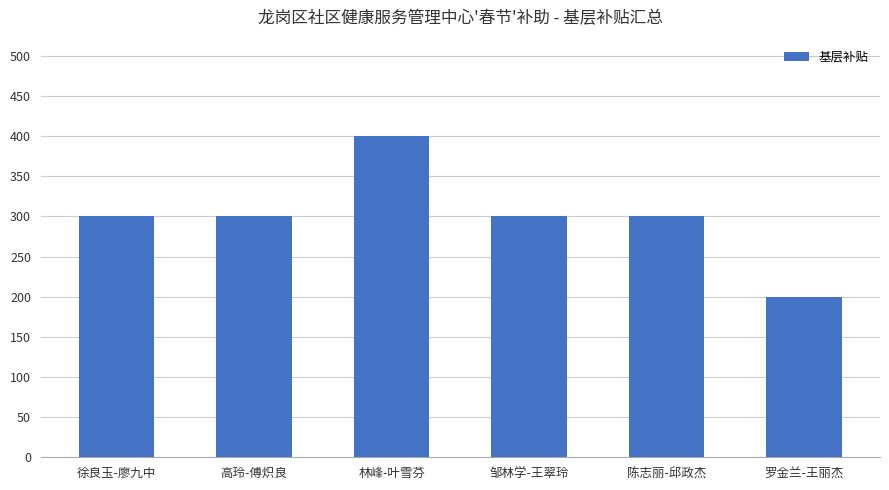

Reading left to right, extract all data points from this chart.

300	300	400	300	300	200